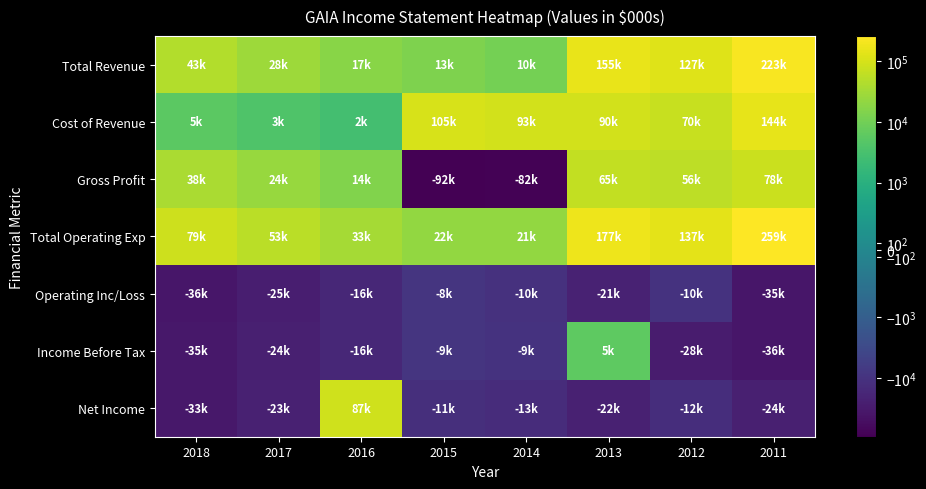

Reading right to left, transcribe all the data shown in this chart.

Total Revenue: 2011=223700	2012=127200	2013=155500	2014=10800	2015=13500	2016=17200	2017=28300	2018=43800
Cost of Revenue: 2011=144800	2012=70700	2013=90200	2014=93200	2015=105800	2016=2800	2017=3900	2018=5700
Gross Profit: 2011=78900	2012=56500	2013=65300	2014=-82500	2015=-92400	2016=14400	2017=24400	2018=38100
Total Operating Exp: 2011=259600	2012=137400	2013=177100	2014=21500	2015=22200	2016=33800	2017=53400	2018=79900
Operating Inc/Loss: 2011=-35900	2012=-10200	2013=-21600	2014=-10700	2015=-8700	2016=-16600	2017=-25100	2018=-36100
Income Before Tax: 2011=-36000	2012=-28700	2013=5900	2014=-9800	2015=-9000	2016=-16900	2017=-24600	2018=-35700
Net Income: 2011=-24900	2012=-12900	2013=-22800	2014=-13200	2015=-11700	2016=87100	2017=-23300	2018=-33800